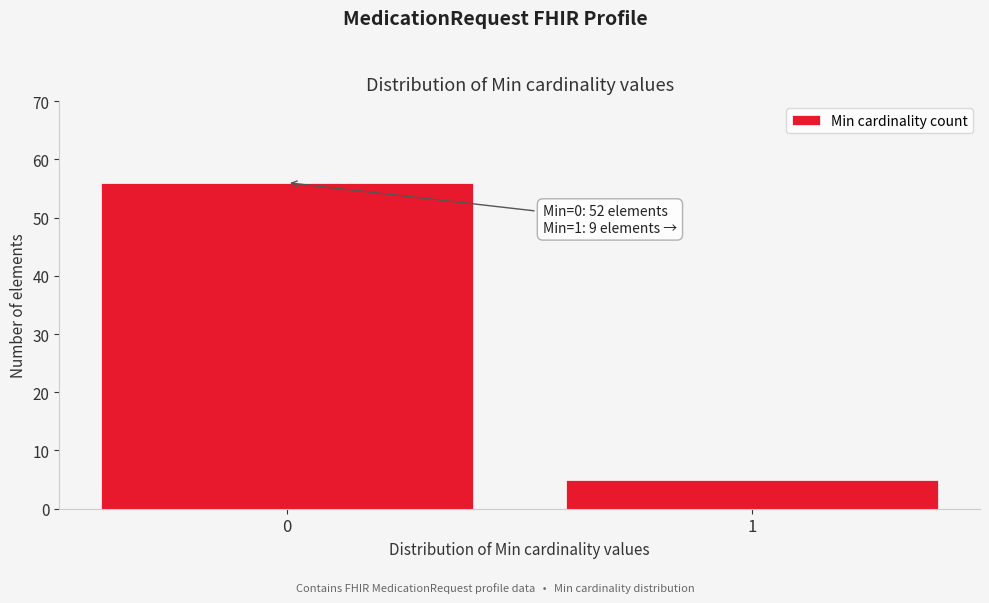

Reading left to right, what are all the values shown in this chart?

0=56	1=5